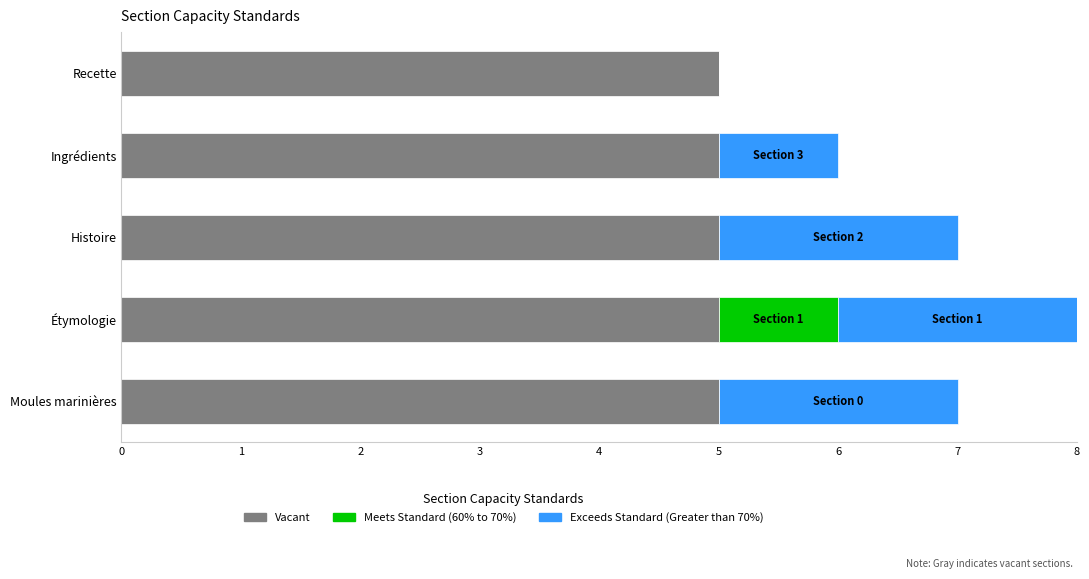

The value of Vacant at Histoire is 5. True or false?

True